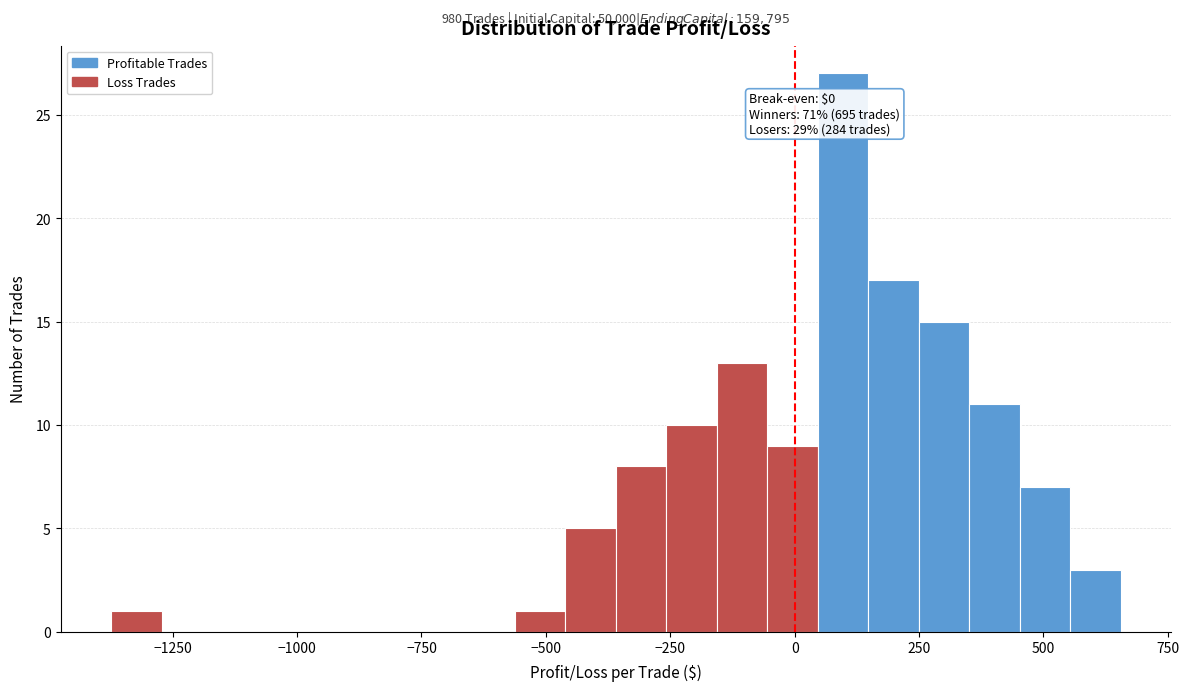

Read against the x-axis, roughly where is the centre of the tallest bar?

100